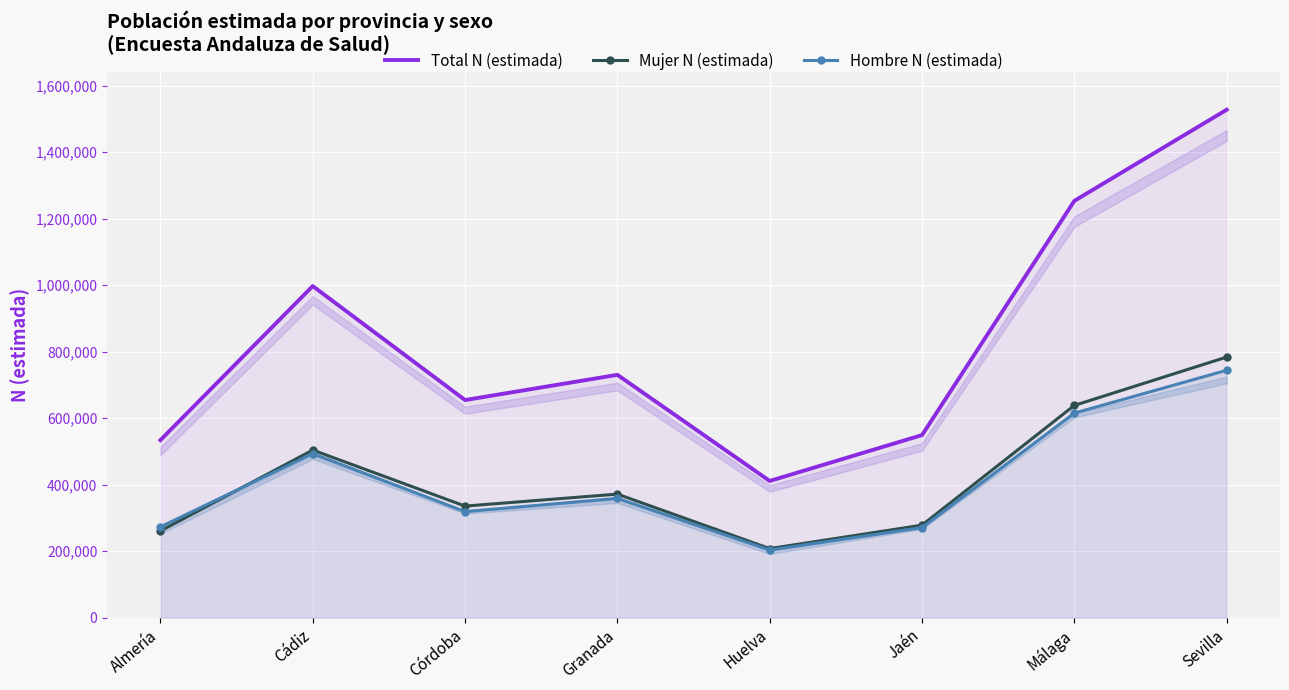

What is the highest value of the Hombre N (estimada) series?

743795